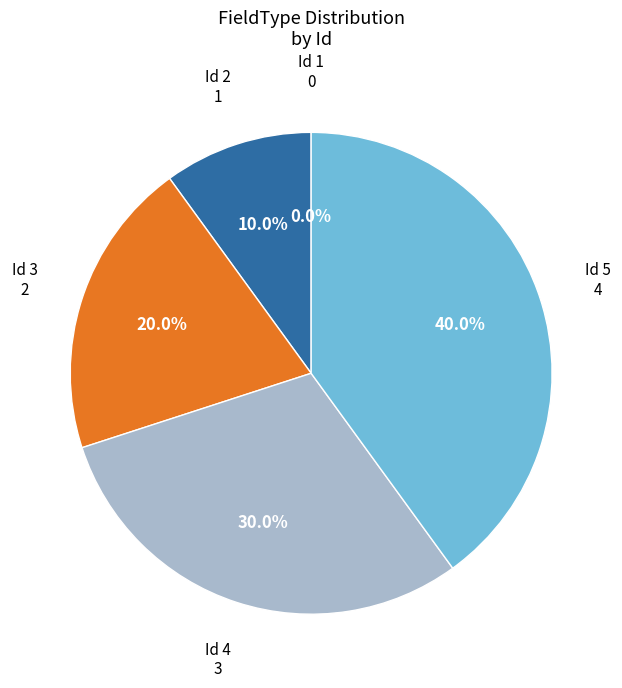

How many slices are in this pie chart?

5